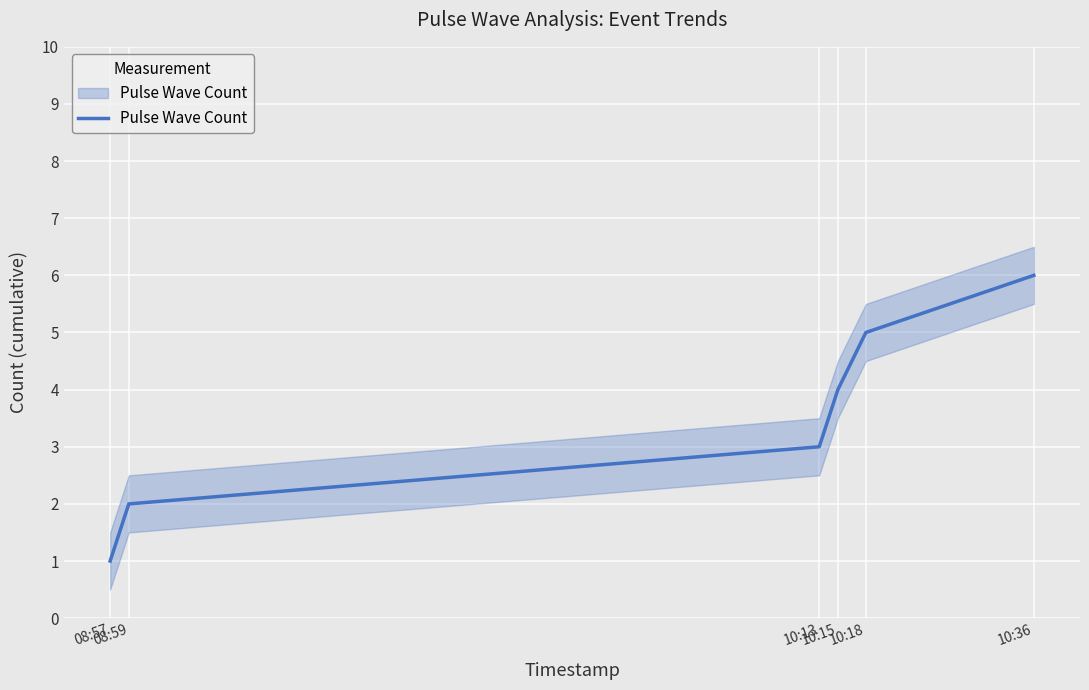

Where does the data first go above 4?

10:18